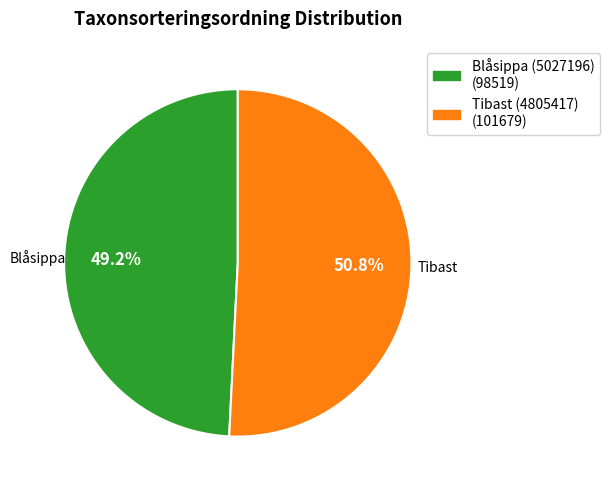

What portion of the pie excludes Tibast (4805417)?

49.2%